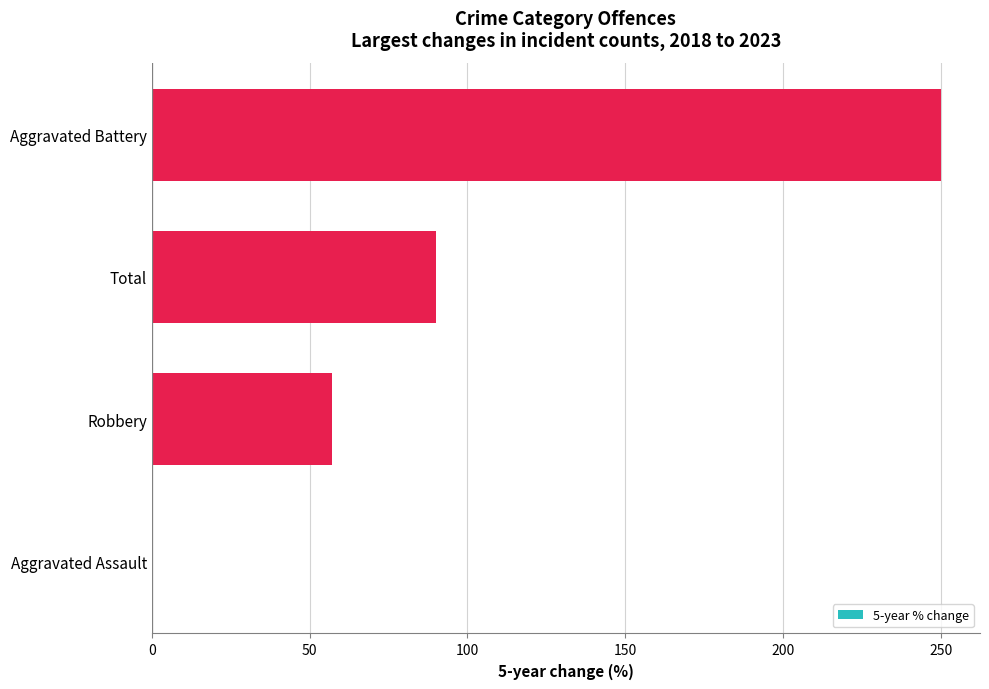

Are the bars horizontal?

Yes